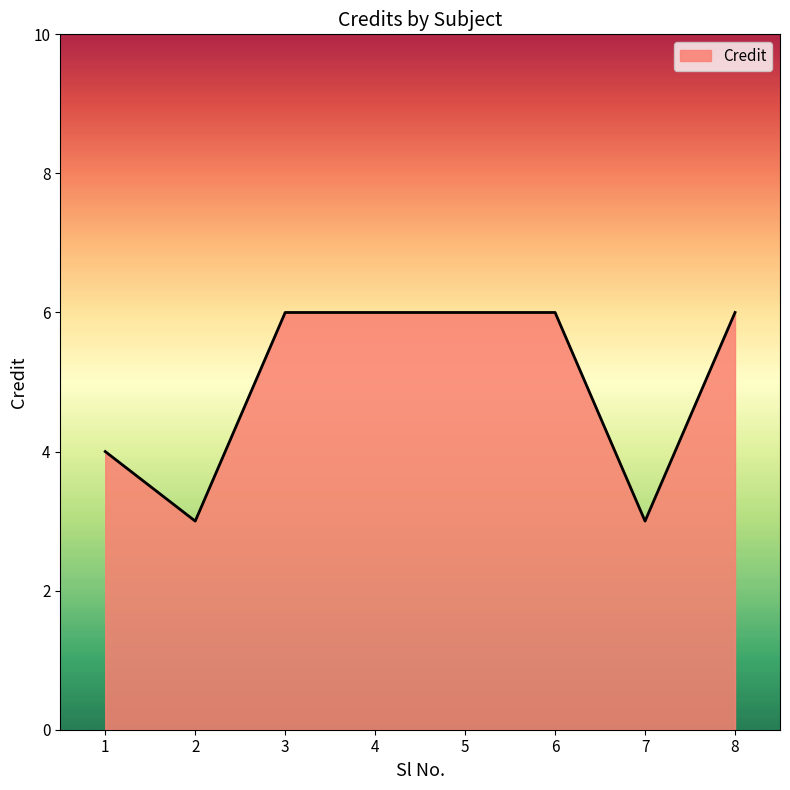

What is the average value?

5